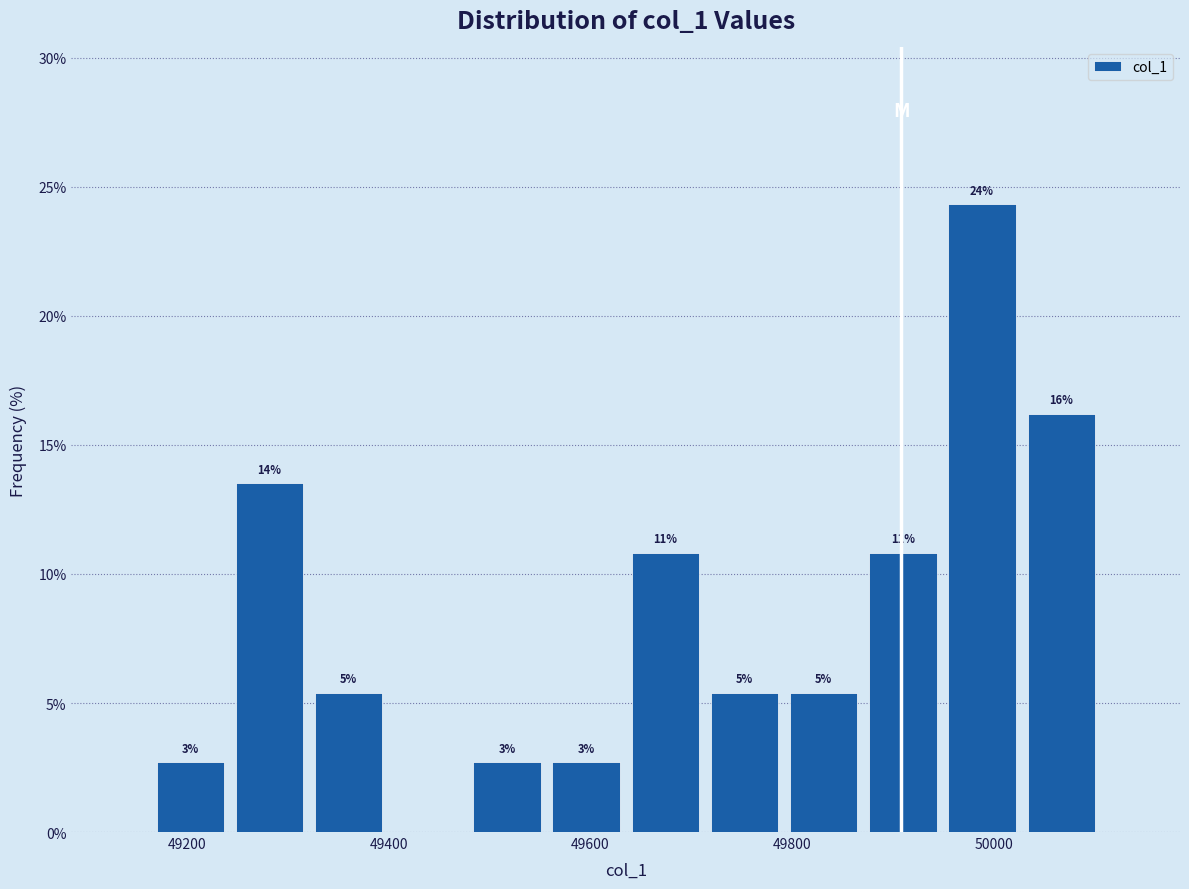

Read against the x-axis, roughly where is the centre of the tallest bar?

49980